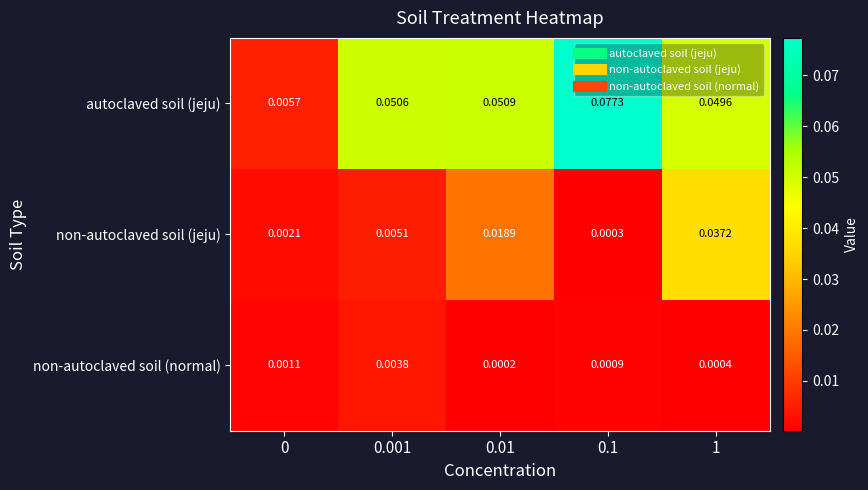

Which series changed the most between 0 and 0.001?

autoclaved soil (jeju)